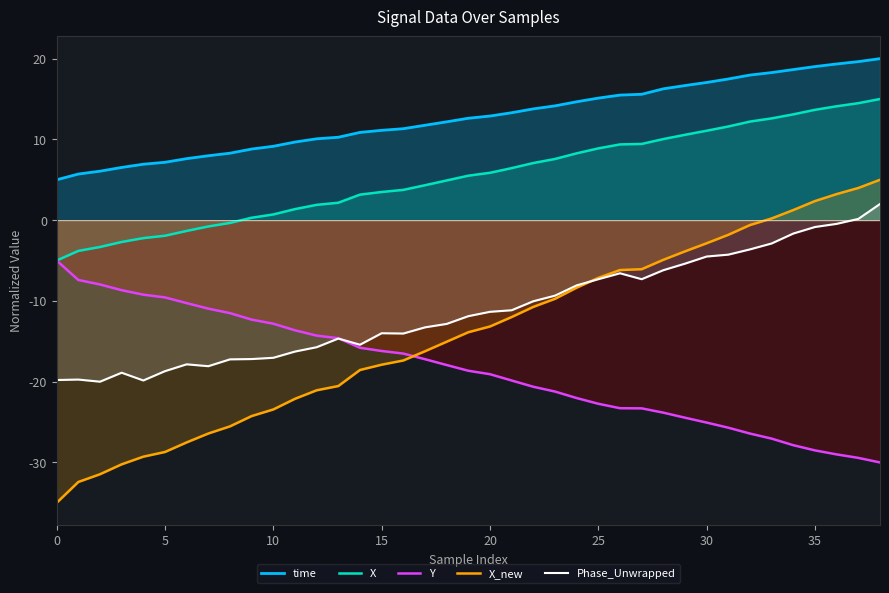

The value of X_new at 38 is 5.0. True or false?

True